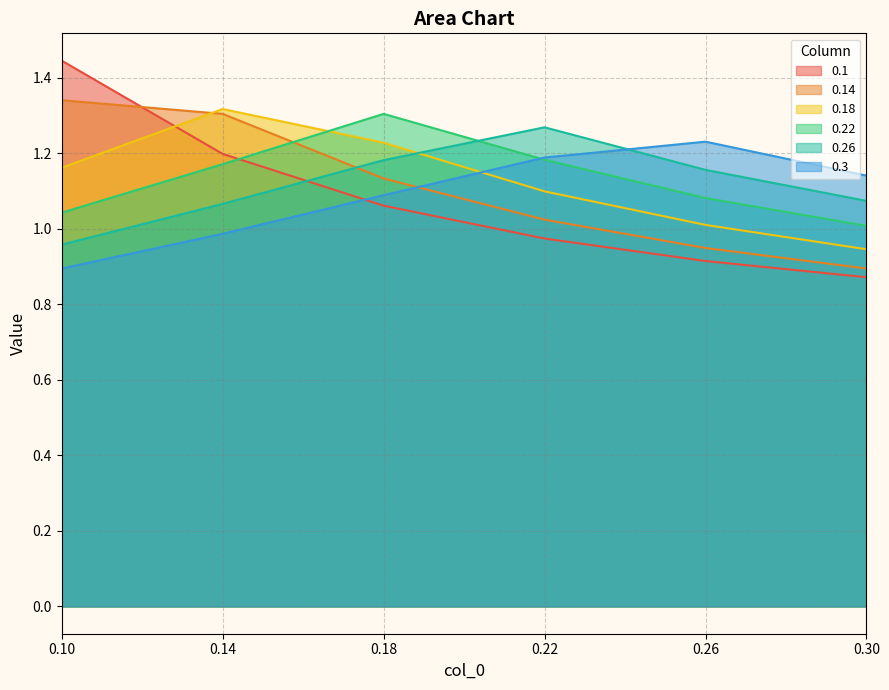

How many data points in 0.3 are above 1?

4